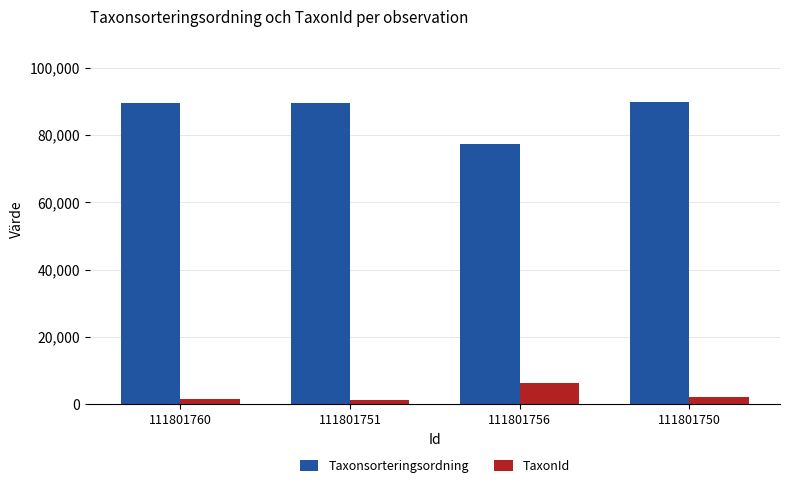

What is the total value across all series at 111801760?

91061